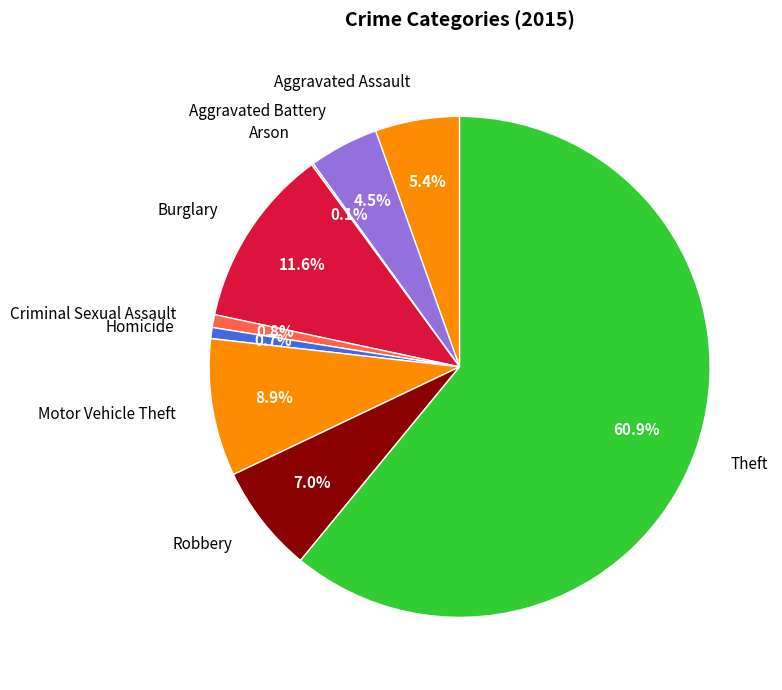

Between Burglary and Motor Vehicle Theft, which is larger?

Burglary